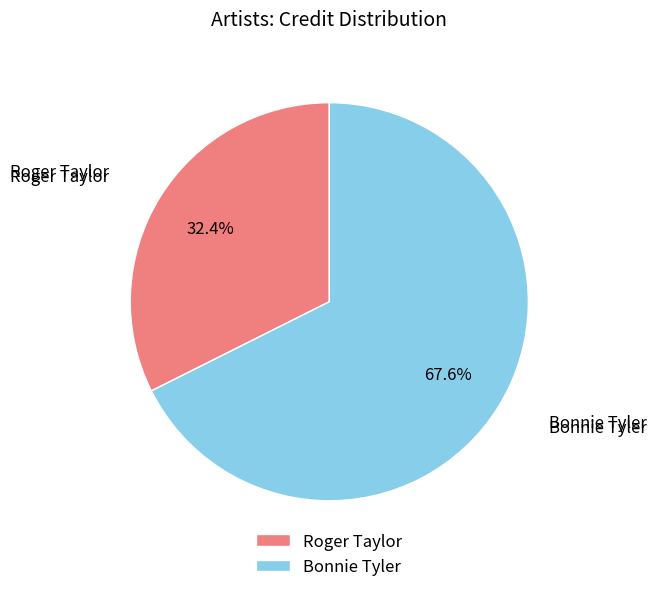

Which slice is the largest?

Bonnie Tyler